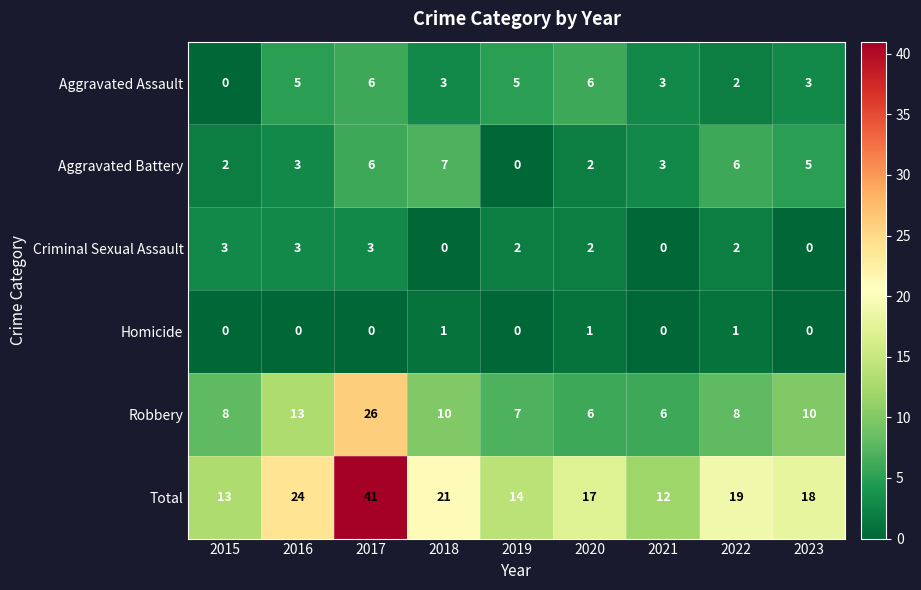

Which series changed the most between 2015 and 2018?

Total